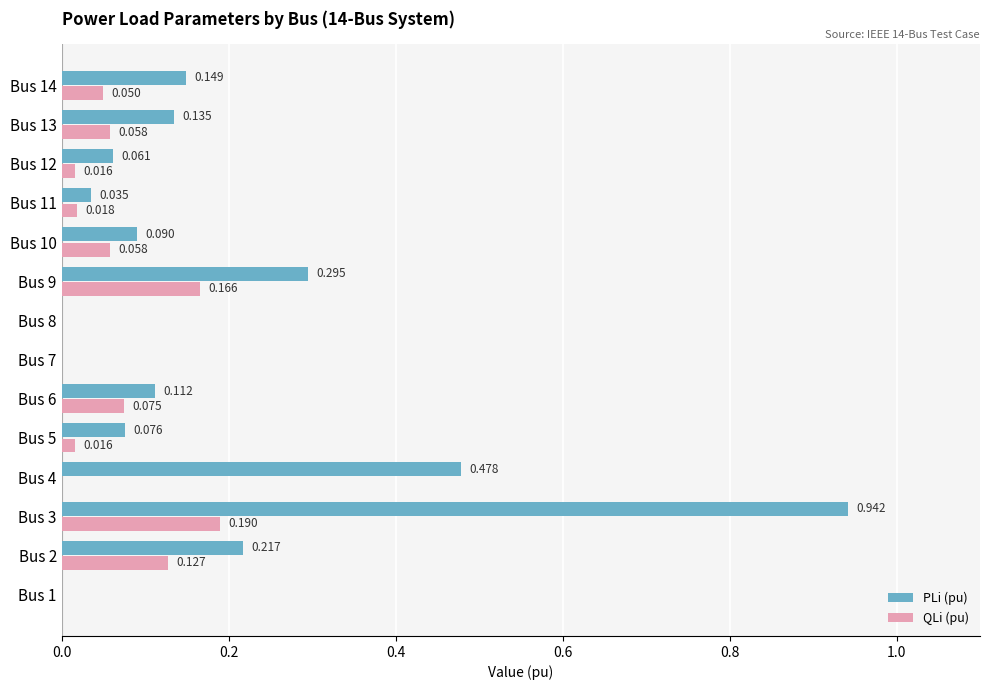

At how many categories does at least one series exceed 0?

11